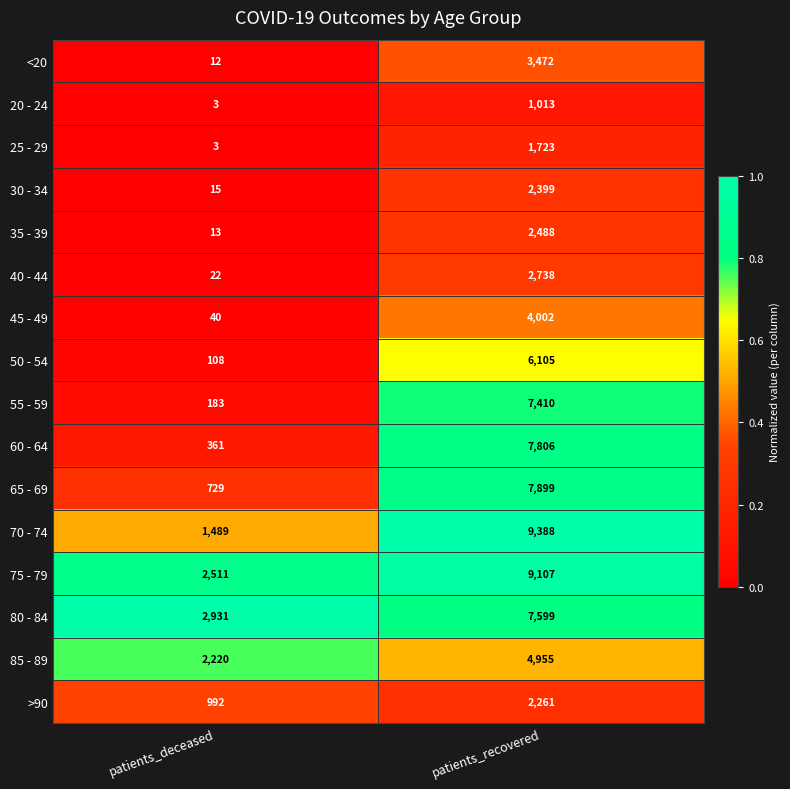

What is the total value across all series at patients_deceased?

11632